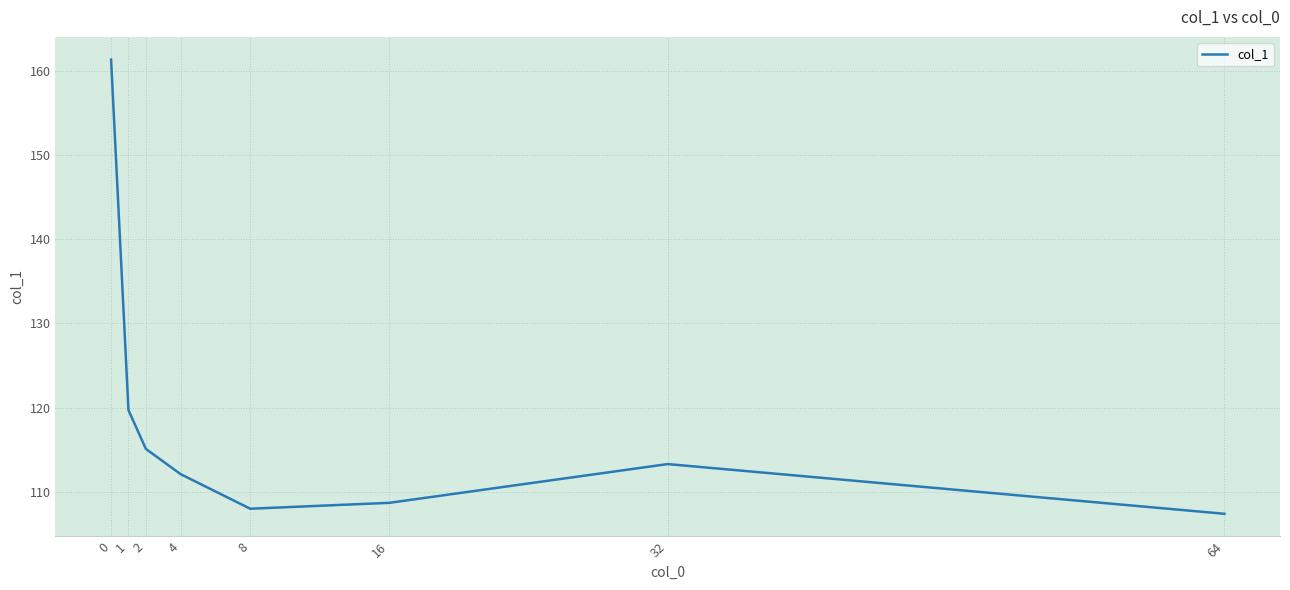

Count the number of values greater than 113.

4